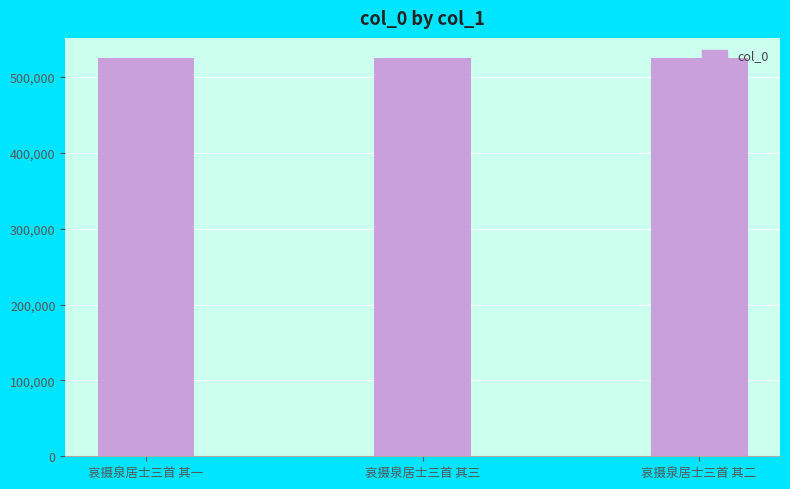

How many bars are there in total?

3